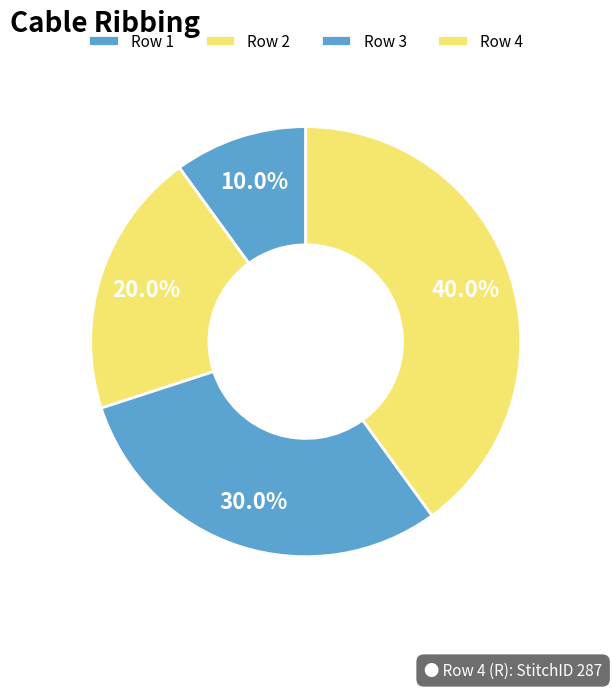

Which slice is the largest?

Row 4